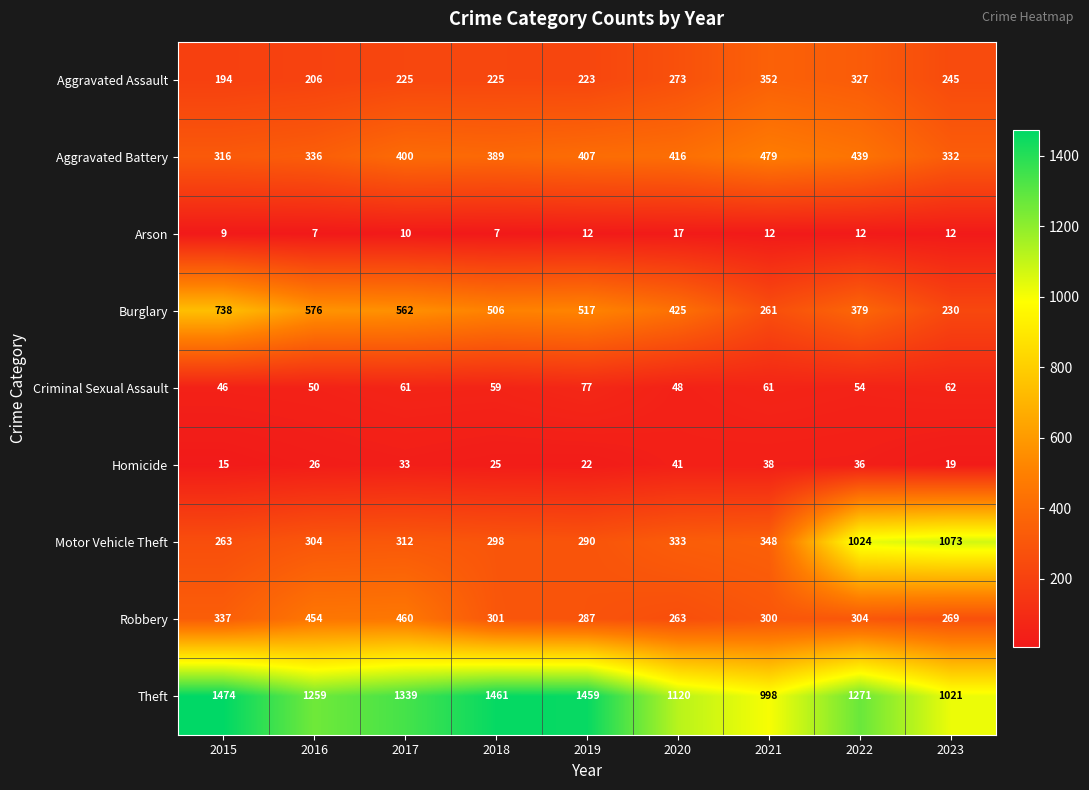

What is the spread (max minus min) of values at 2019?

1447